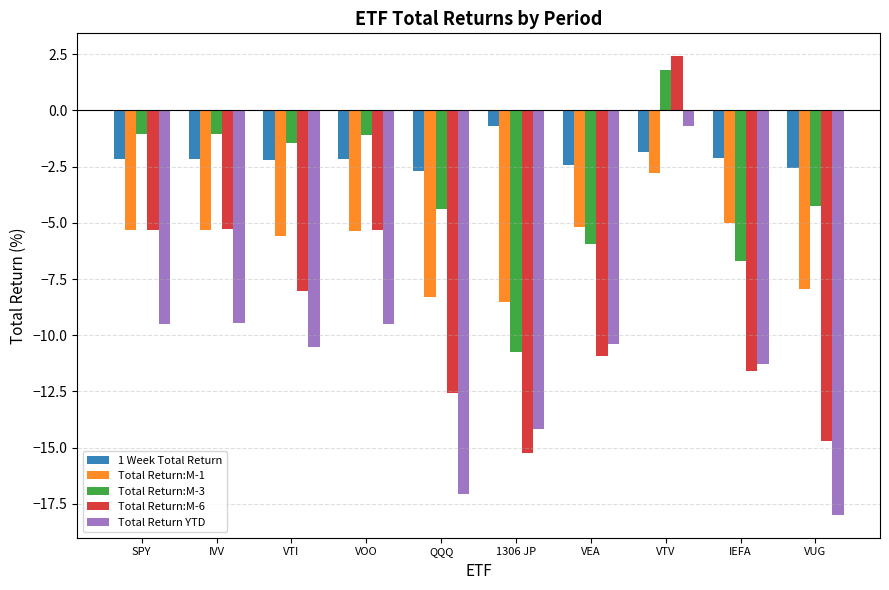

What is the lowest value of the 1 Week Total Return series?

-2.7